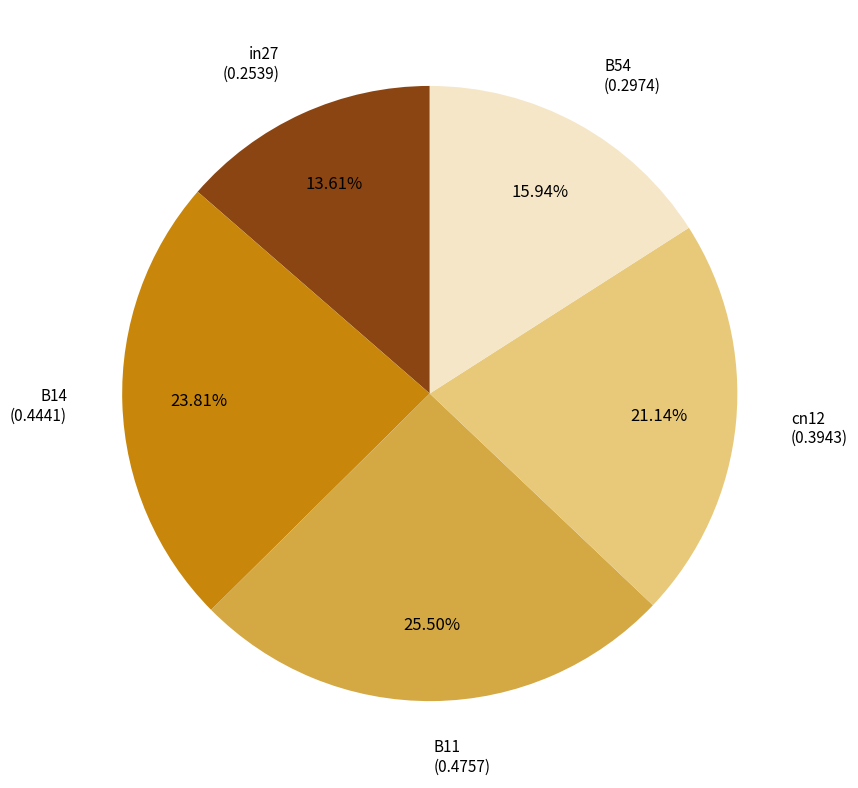

To the nearest percent, what is the combined percentage of cn12 and B14?

45%